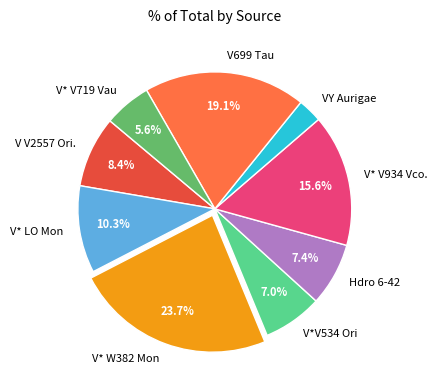

What is the smallest slice in the pie chart?

VY Aurigae